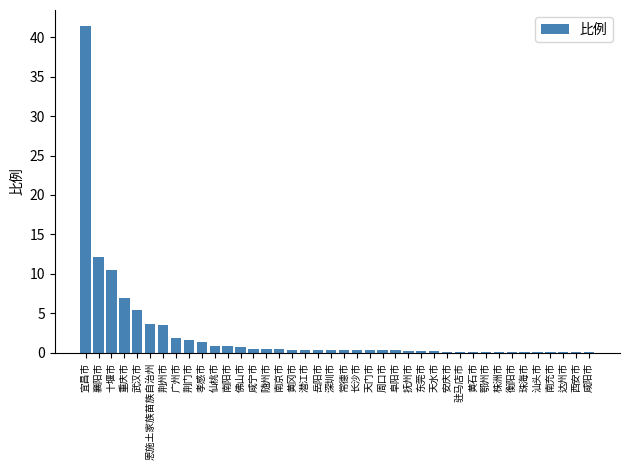

What is the label of the 26th bar from the left?

抚州市